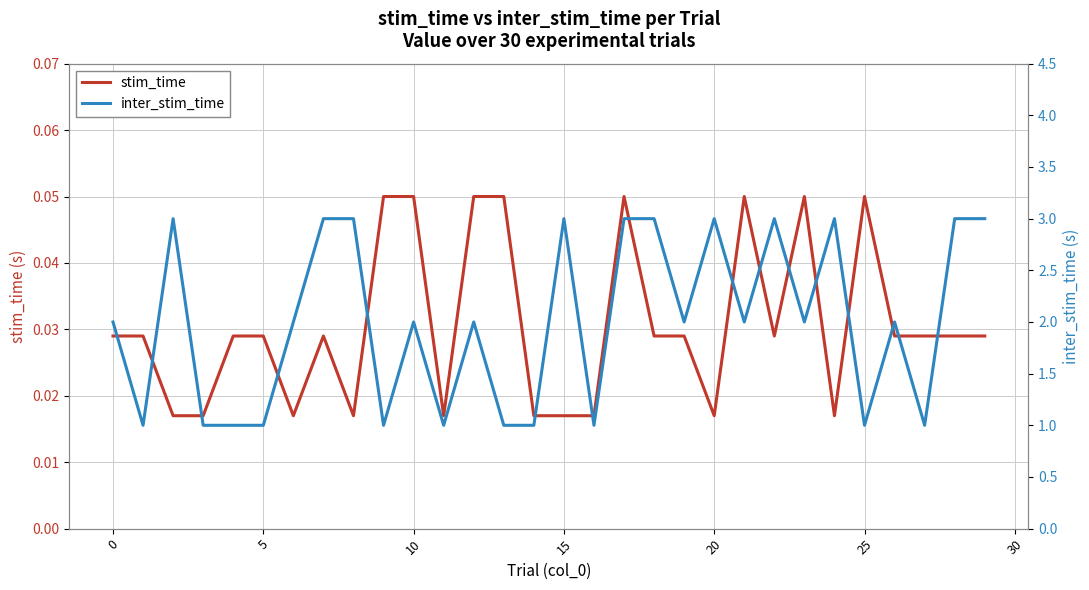

What is the label of the 11th point from the right?

19